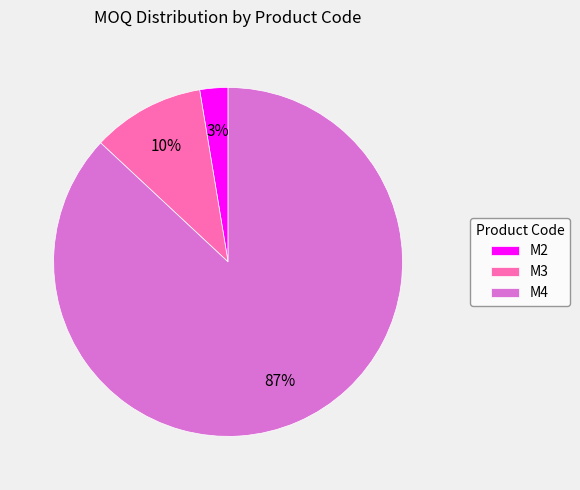

Rank the categories by value from lowest to highest.

M2, M3, M4